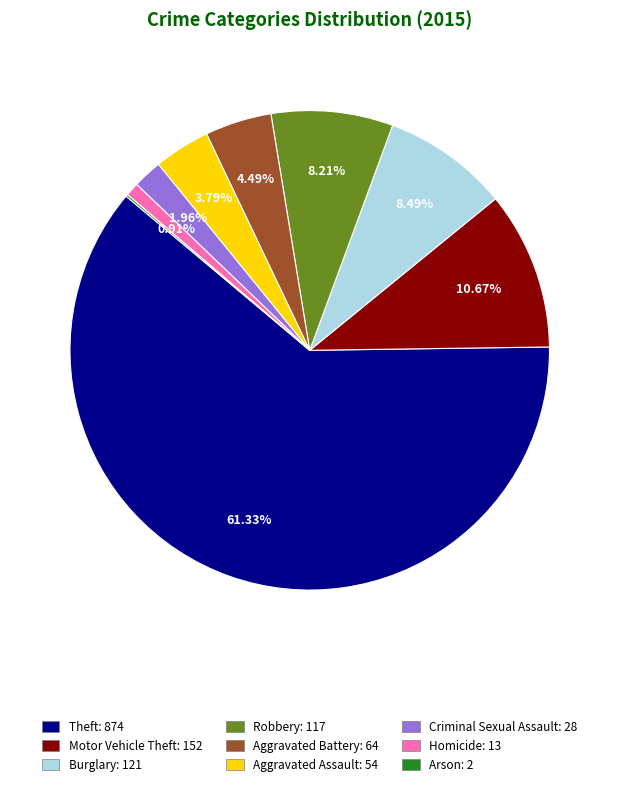

Which slice is the largest?

Theft